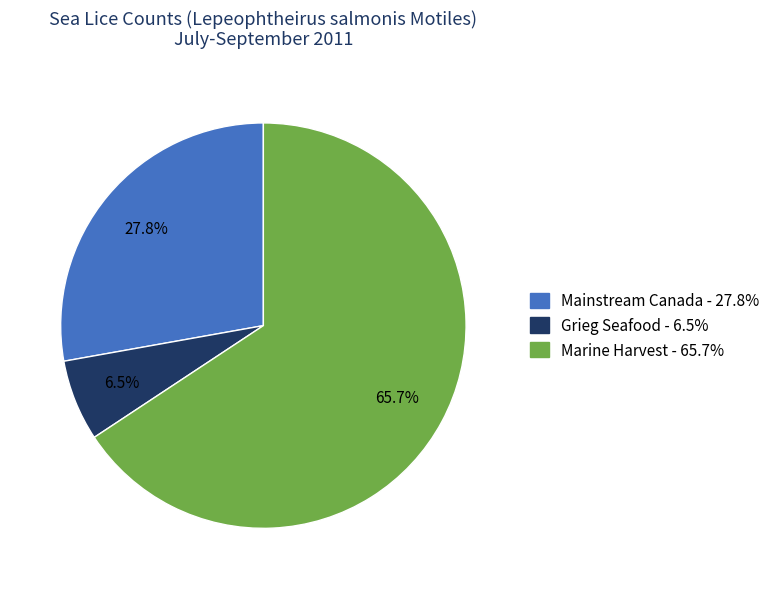

Combined, do Mainstream Canada and Grieg Seafood account for over 50%?

No